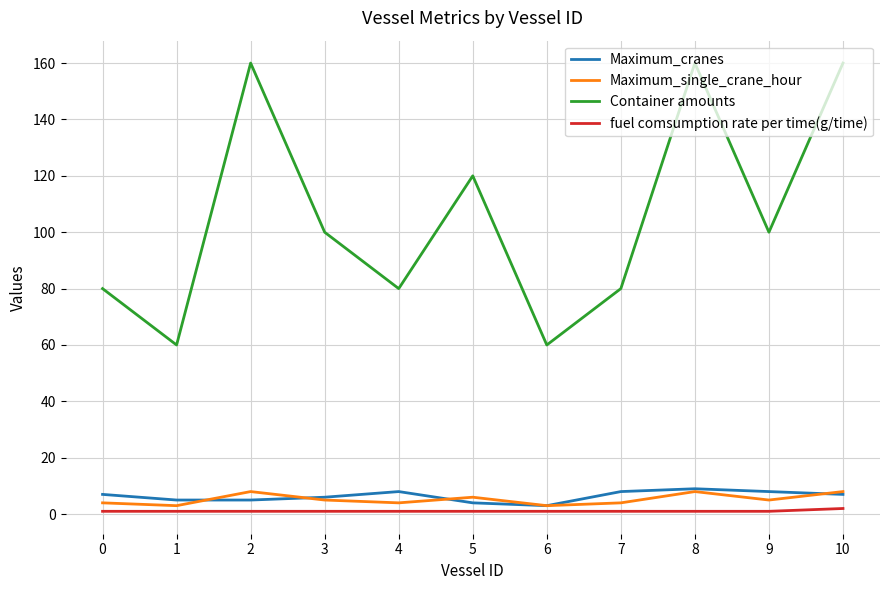

Is this an area chart (filled region under the line)?

No